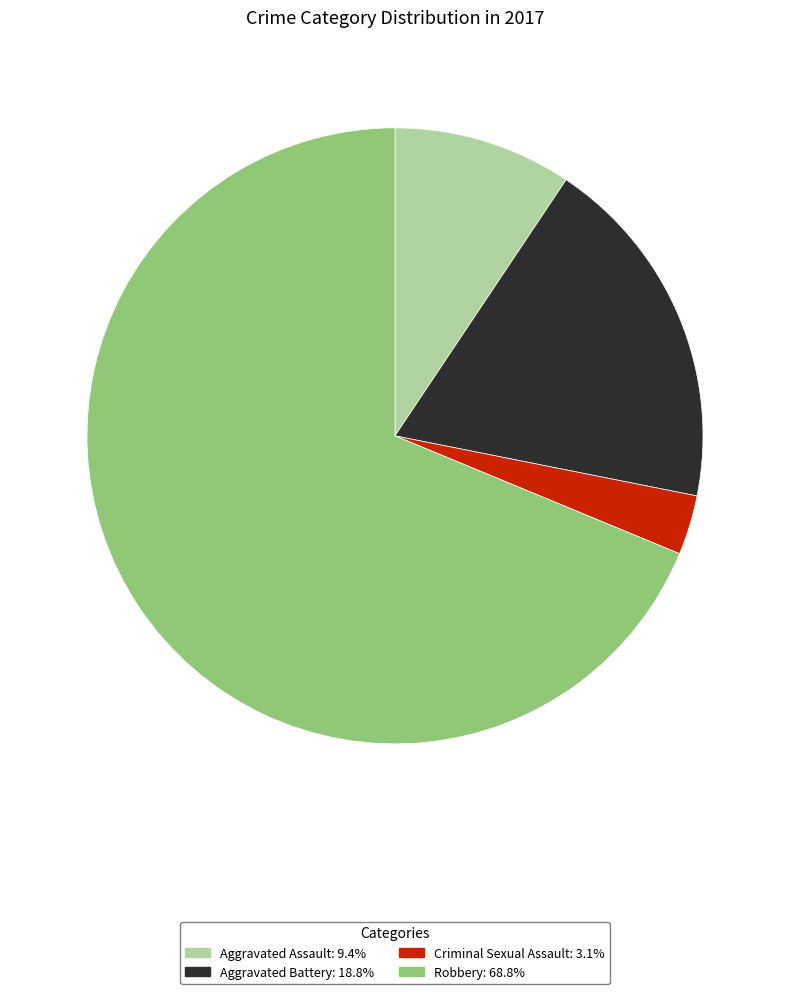

Is there any slice that represents more than half of the pie?

Yes